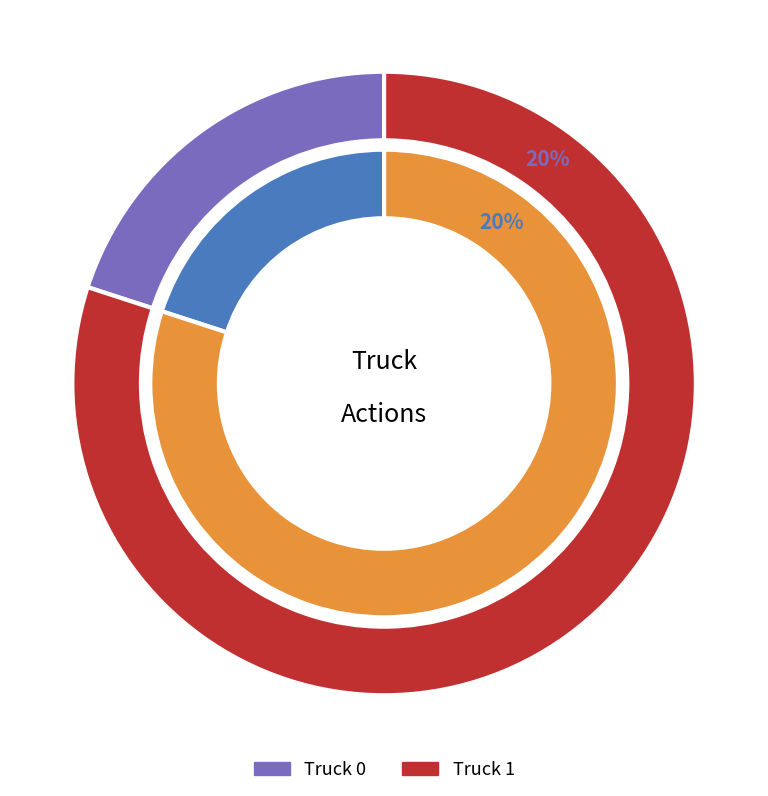

What percentage do Truck 0 and Truck 1 together represent?

100.0%